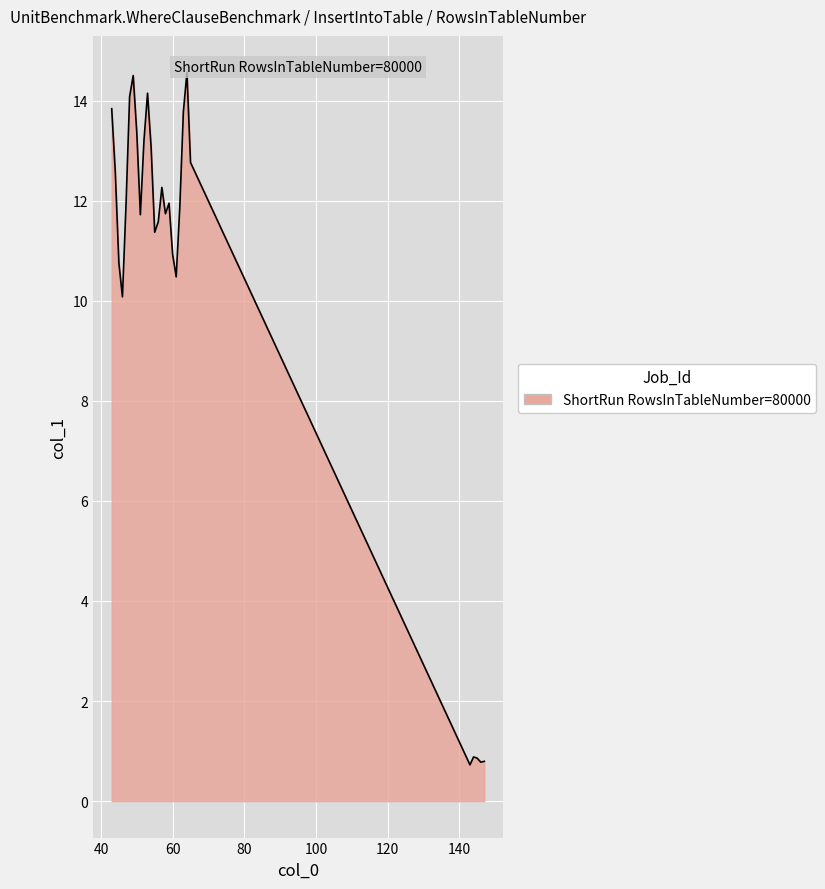

At which category does the data reach its first local valley?

46